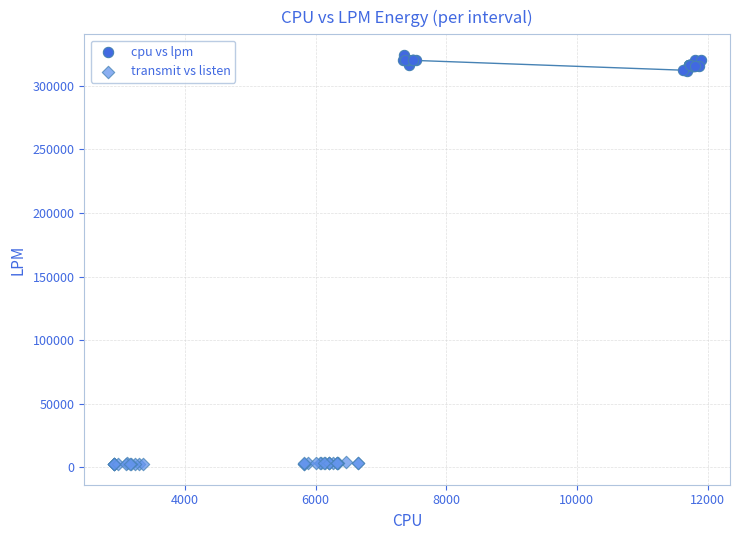

Which series has the largest Y range (max minus min)?

cpu vs lpm